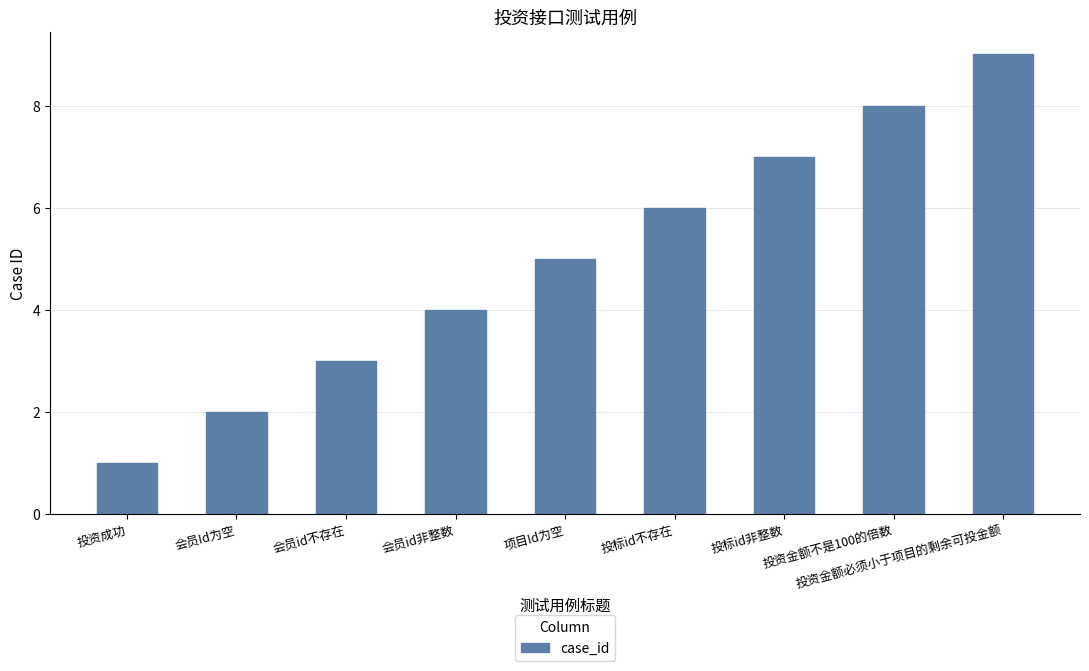

What is the value of the 8th bar from the left?

8